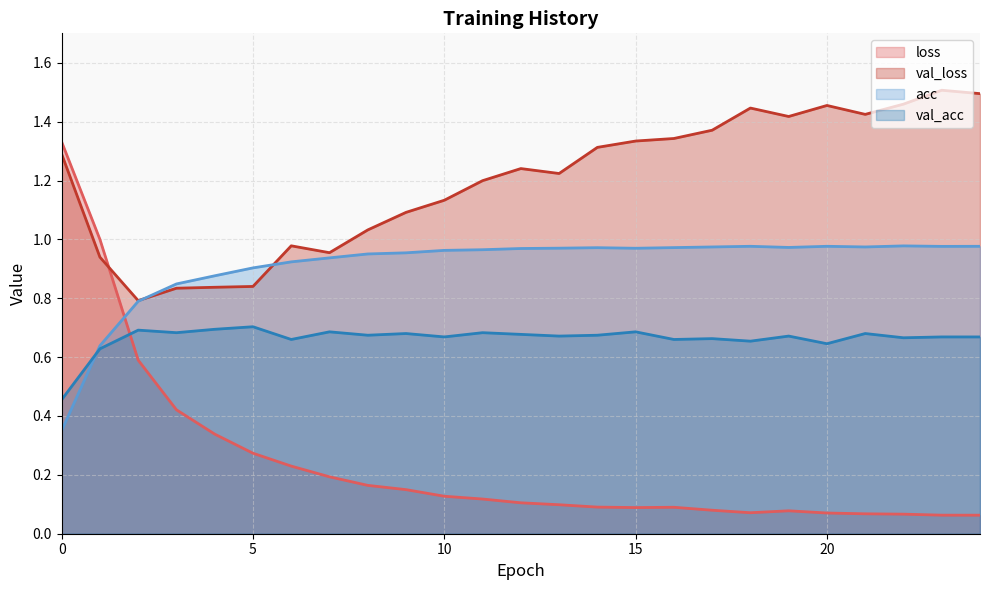

True or false: acc has more than 1 interior local peaks.

True